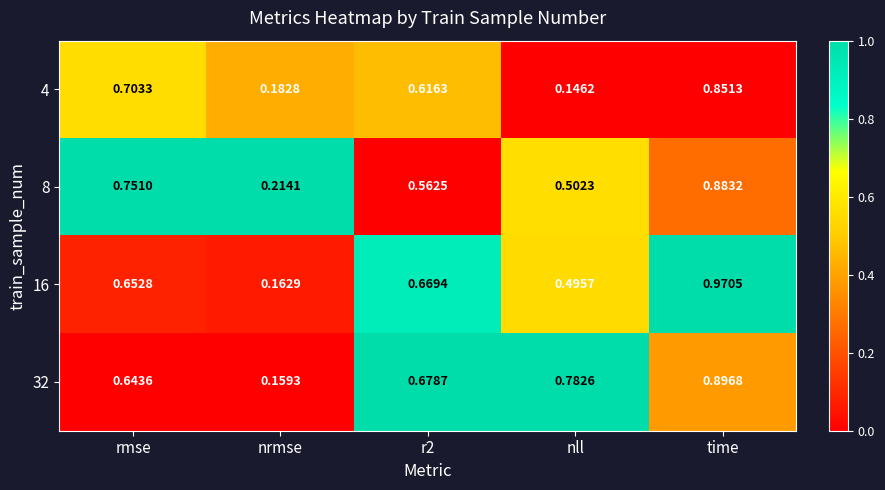

Which series has the largest range (max minus min)?

16